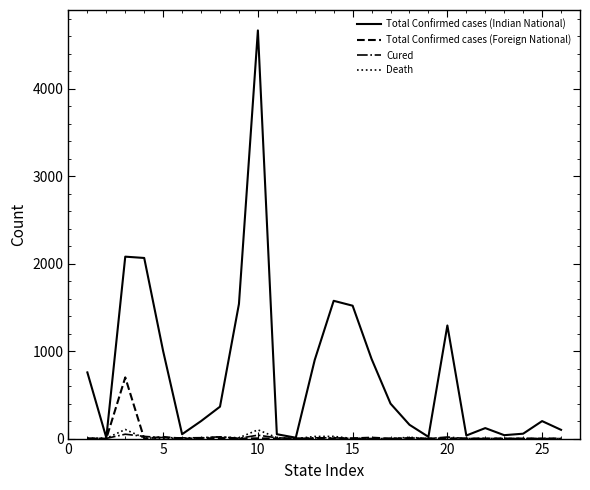

At how many categories does at least one series exceed 3916?

1